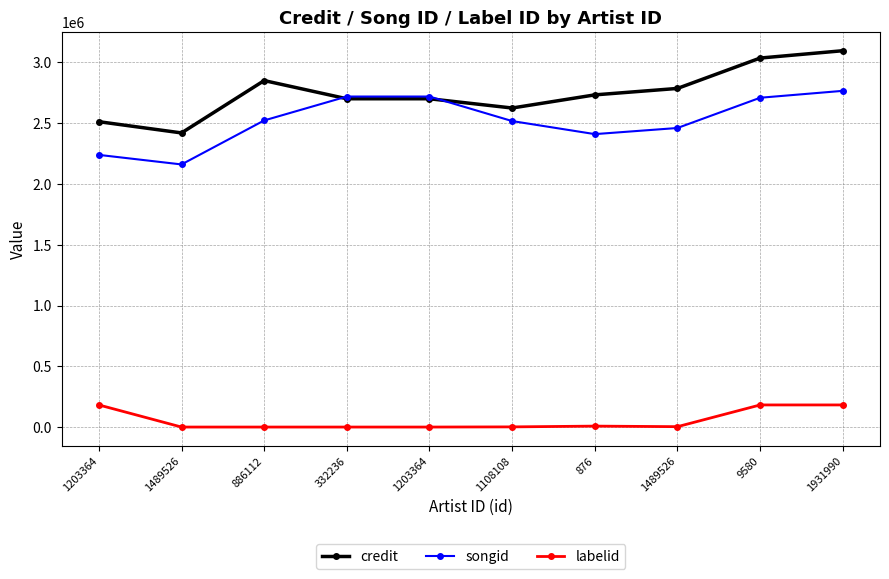

Reading left to right, list all the values displayed in this chart.

credit: 1203364=2512761	1489526=2420306	886112=2851047	332236=2701441	1203364=2701441	1108108=2625271	876=2733391	1489526=2786442	9580=3036406	1931990=3096756
songid: 1203364=2239590	1489526=2161001	886112=2523037	332236=2719756	1203364=2719756	1108108=2517840	876=2410454	1489526=2460894	9580=2709747	1931990=2766524
labelid: 1203364=181963	1489526=-1	886112=-1	332236=-1	1203364=-1	1108108=1367	876=7756	1489526=3176	9580=181963	1931990=181963